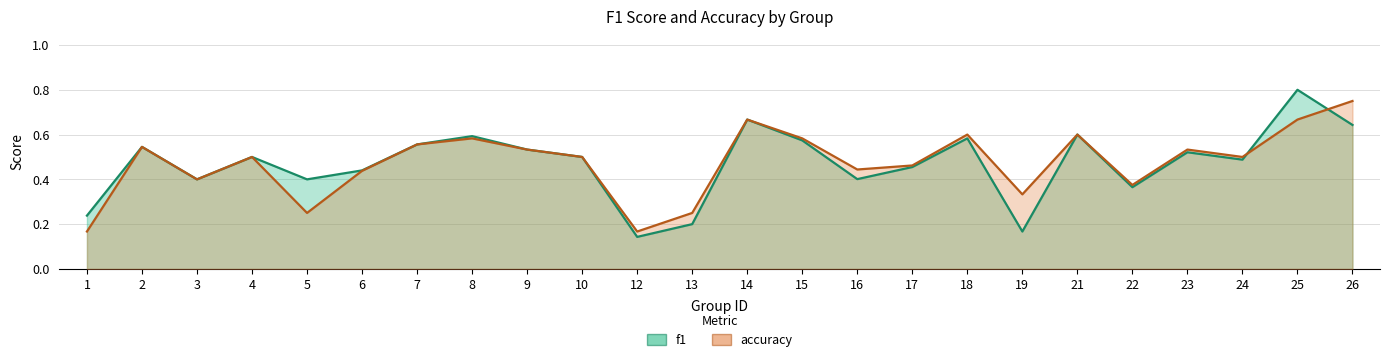

Read the f1 value at 14.

0.7